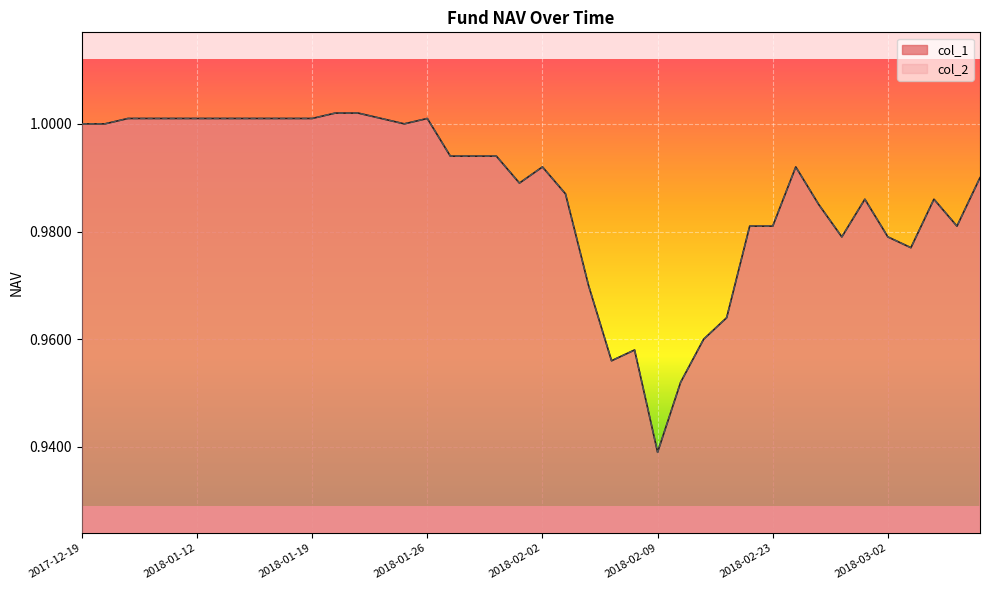

Which series has the largest range (max minus min)?

col_1